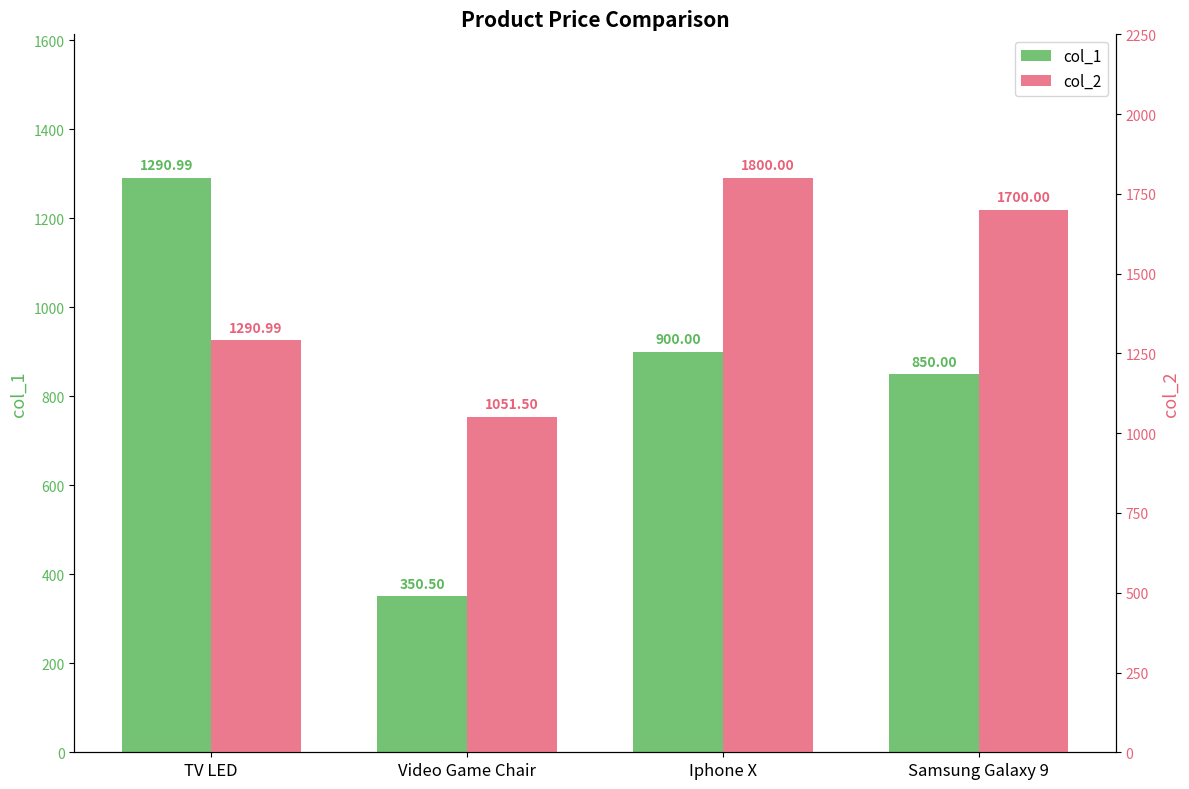

What is the label of the 4th bar from the right?

TV LED